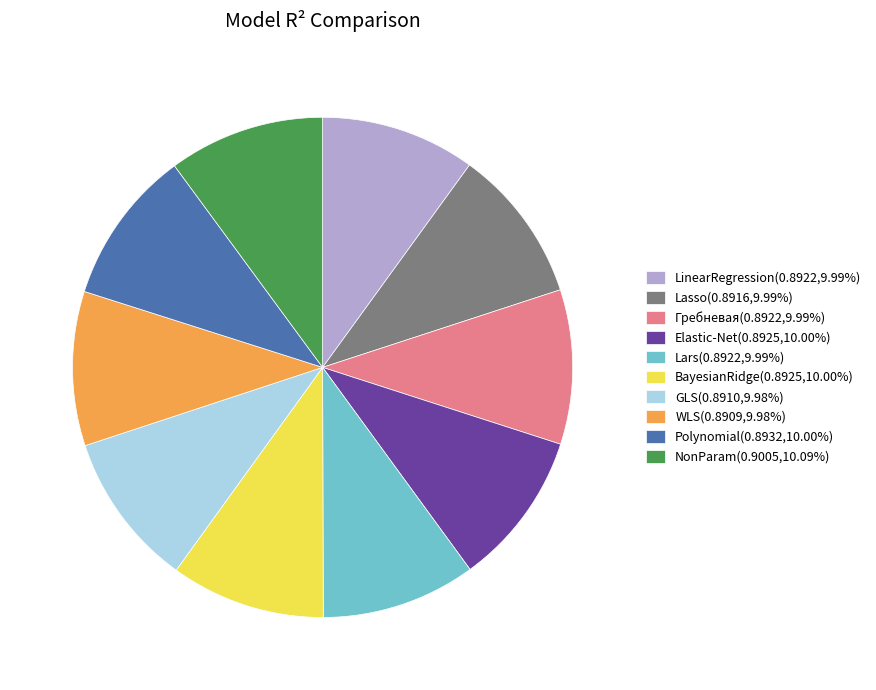

Do Polynomial(0.8932,10.00%) and NonParam(0.9005,10.09%) together represent more than half of the pie?

No